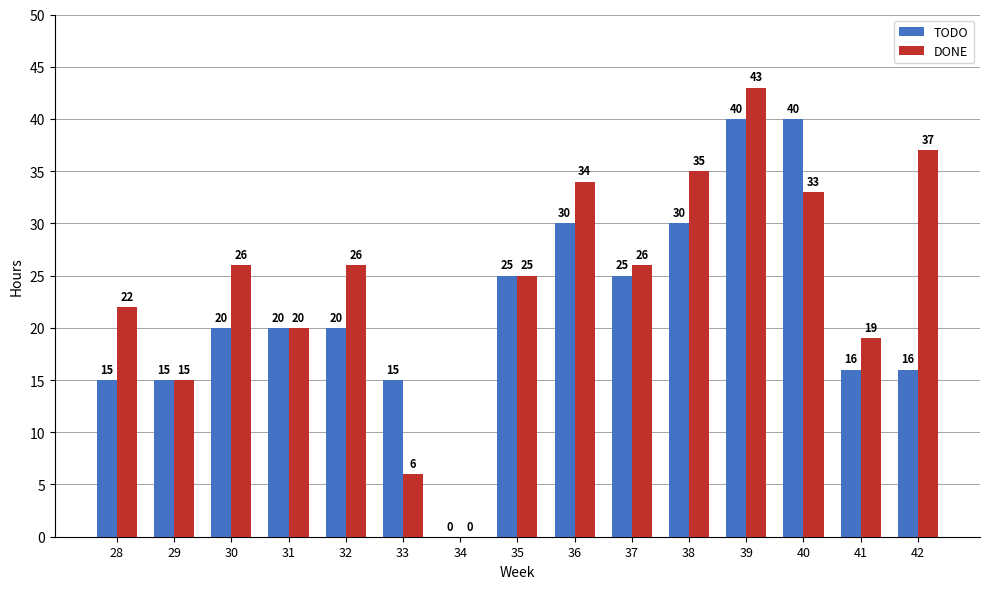

Reading left to right, what are all the values shown in this chart?

TODO: 28=15	29=15	30=20	31=20	32=20	33=15	34=0	35=25	36=30	37=25	38=30	39=40	40=40	41=16	42=16
DONE: 28=22	29=15	30=26	31=20	32=26	33=6	34=0	35=25	36=34	37=26	38=35	39=43	40=33	41=19	42=37